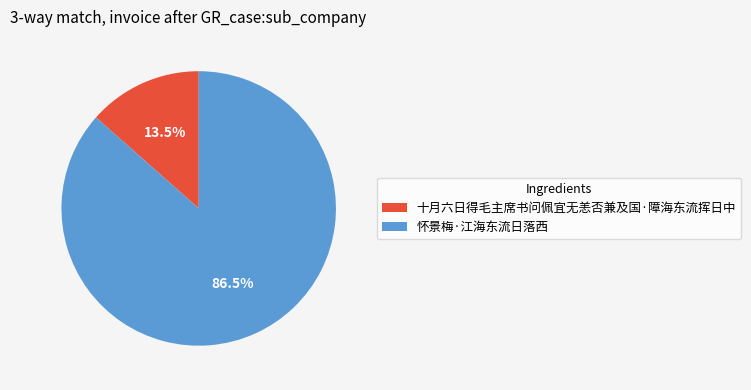

True or false: 十月六日得毛主席书问佩宜无恙否兼及国·障海东流挥日中 accounts for 24% of the total.

False